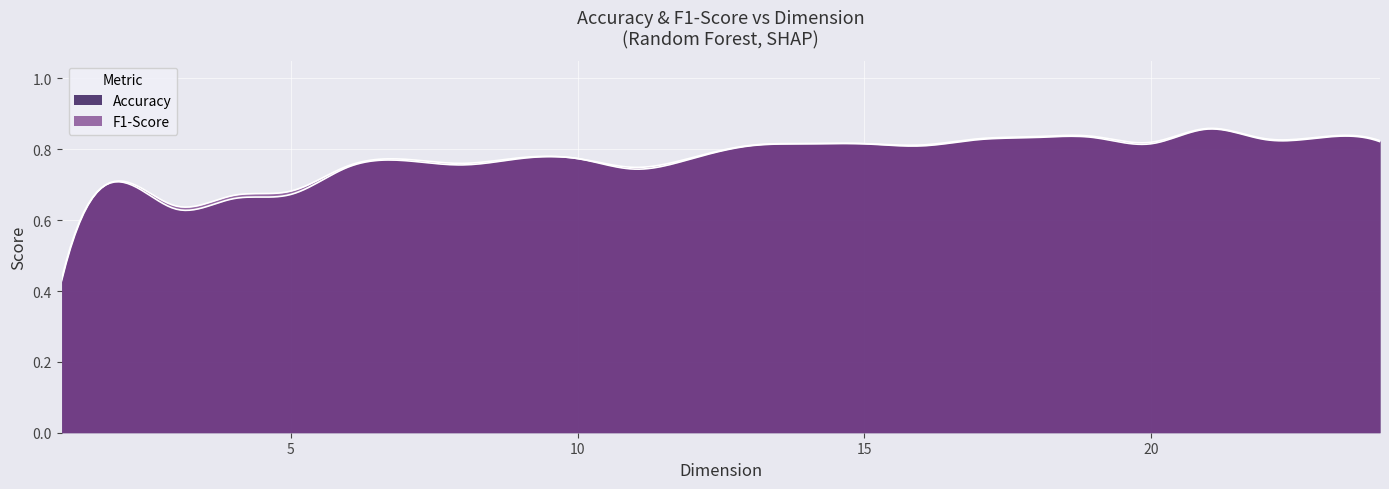

What is the average value of the F1-Score series?

0.8